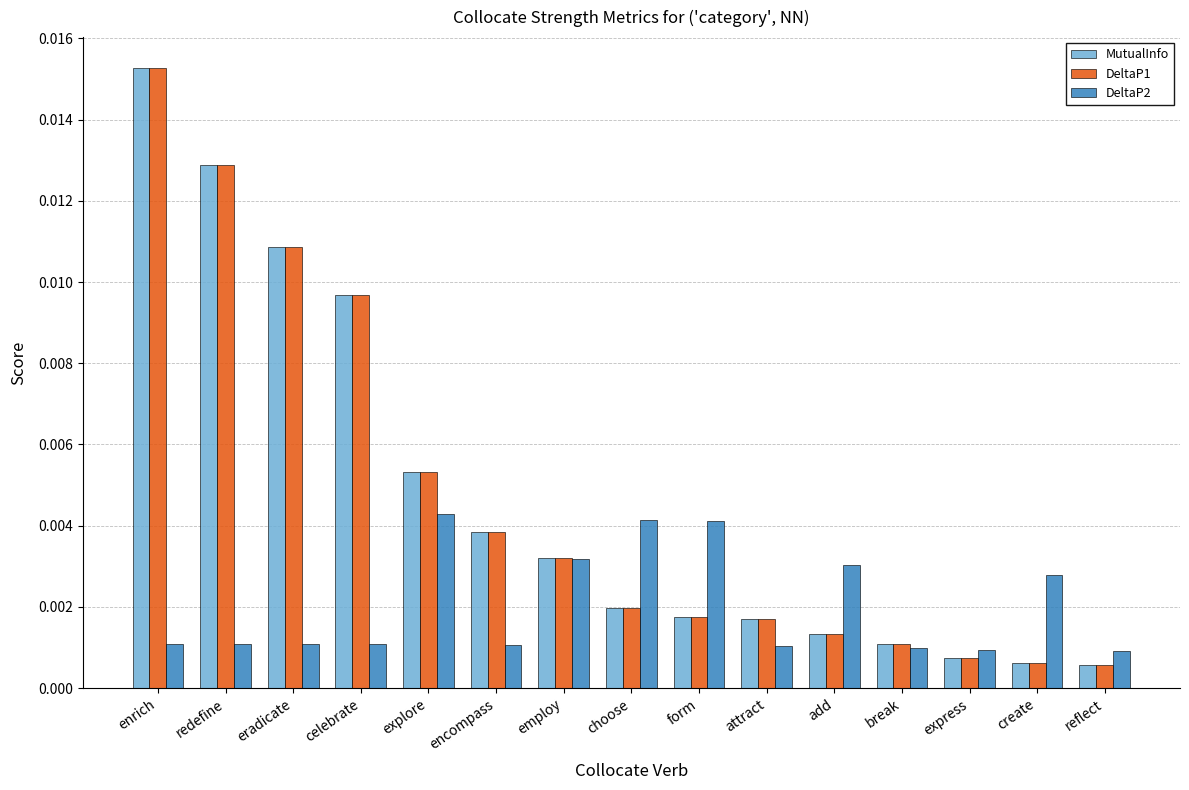

How many DeltaP2 values are between 0 and 1?

15